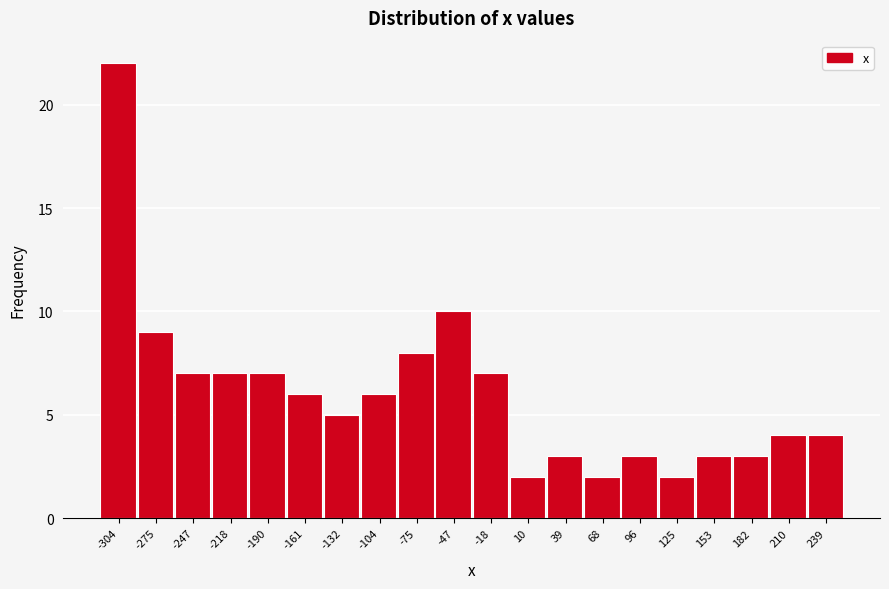

Reading left to right, transcribe all the data shown in this chart.

-304=22	-275=9	-247=7	-218=7	-190=7	-161=6	-132=5	-104=6	-75=8	-47=10	-18=7	10=2	39=3	68=2	96=3	125=2	153=3	182=3	210=4	239=4